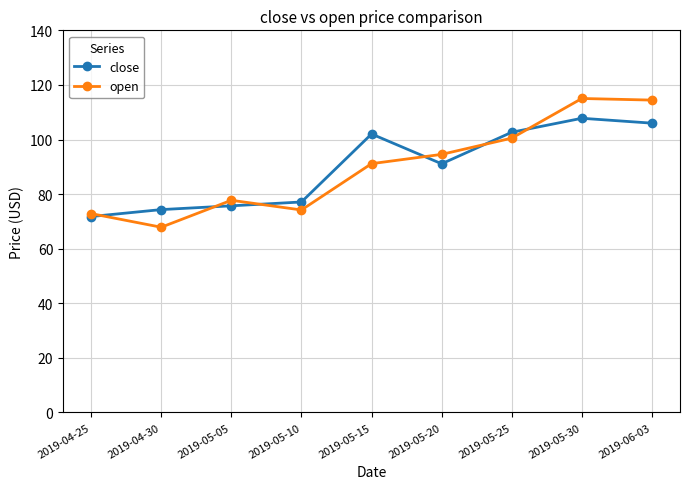

What is the value of the close point at the 7th from the left?

102.7